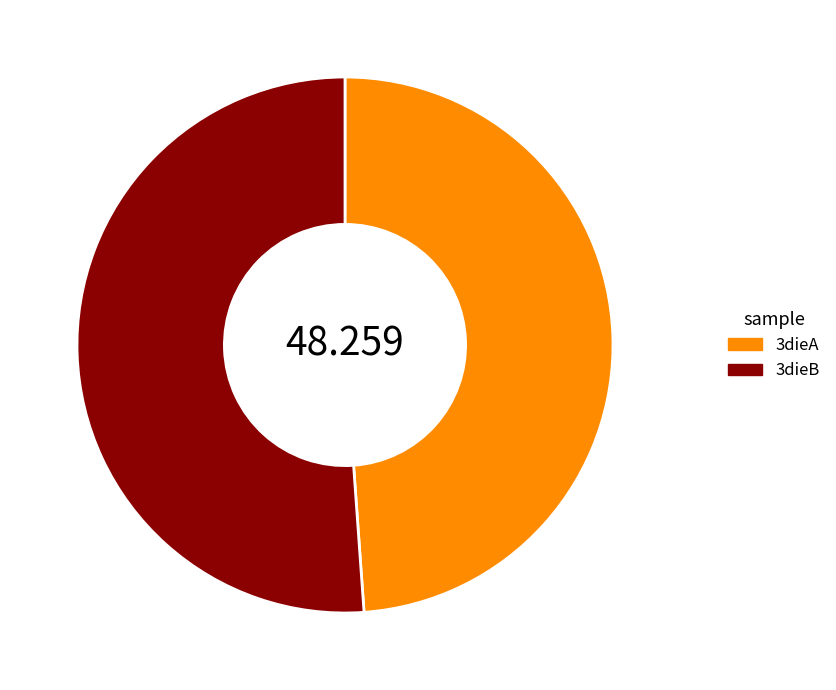

Rank the categories by value from lowest to highest.

3dieA, 3dieB